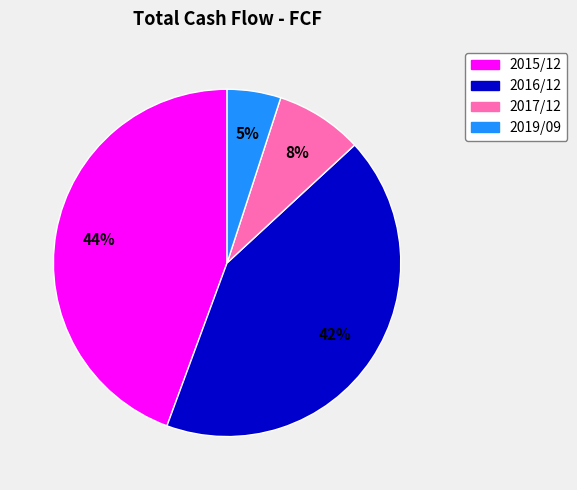

True or false: 2015/12 accounts for 44% of the total.

True